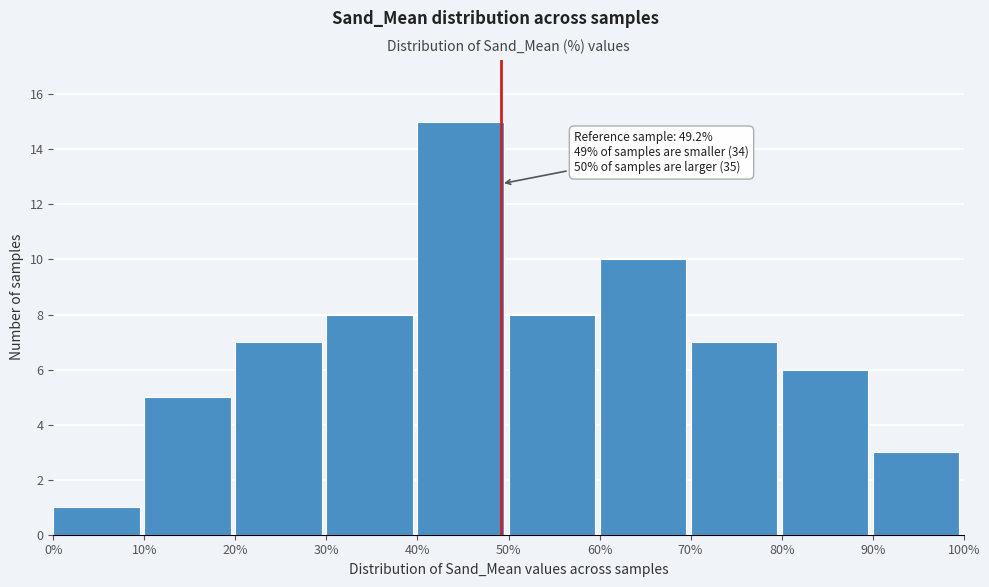

Which range on the x-axis has the tallest bar?

40% to 50%